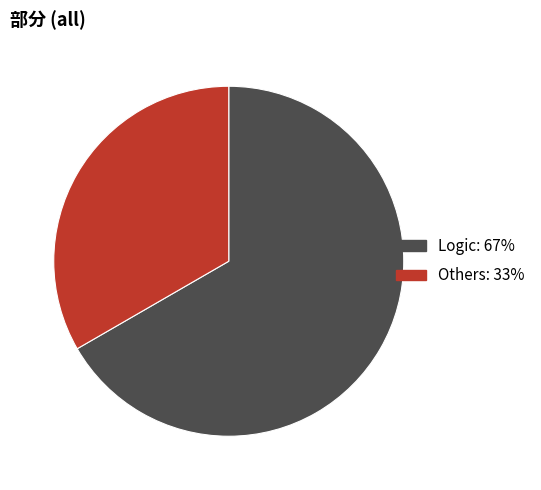

Approximately how many times larger is the value at Logic compared to Others?

2.0